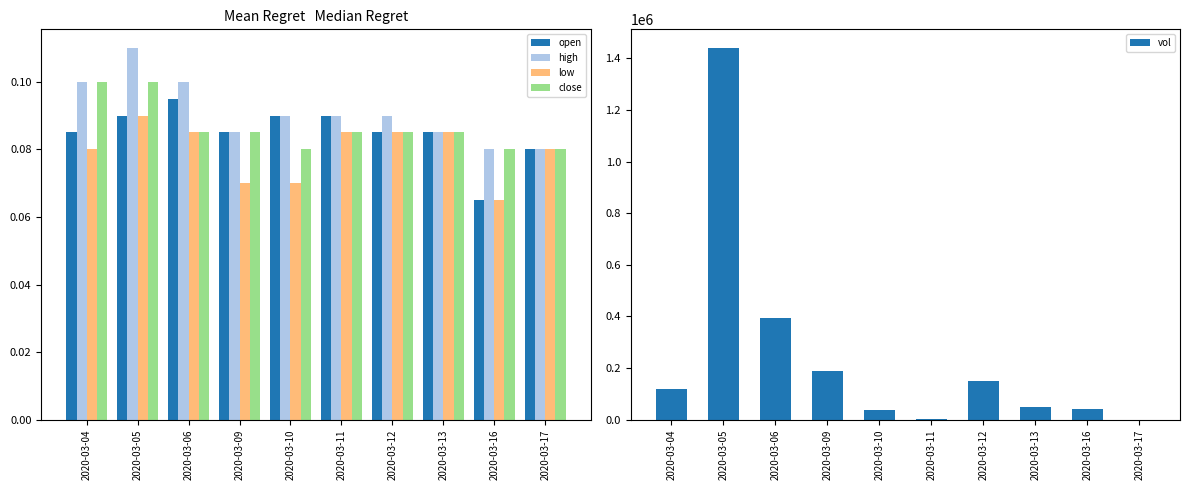

What is the sum of all vol values?

2419400